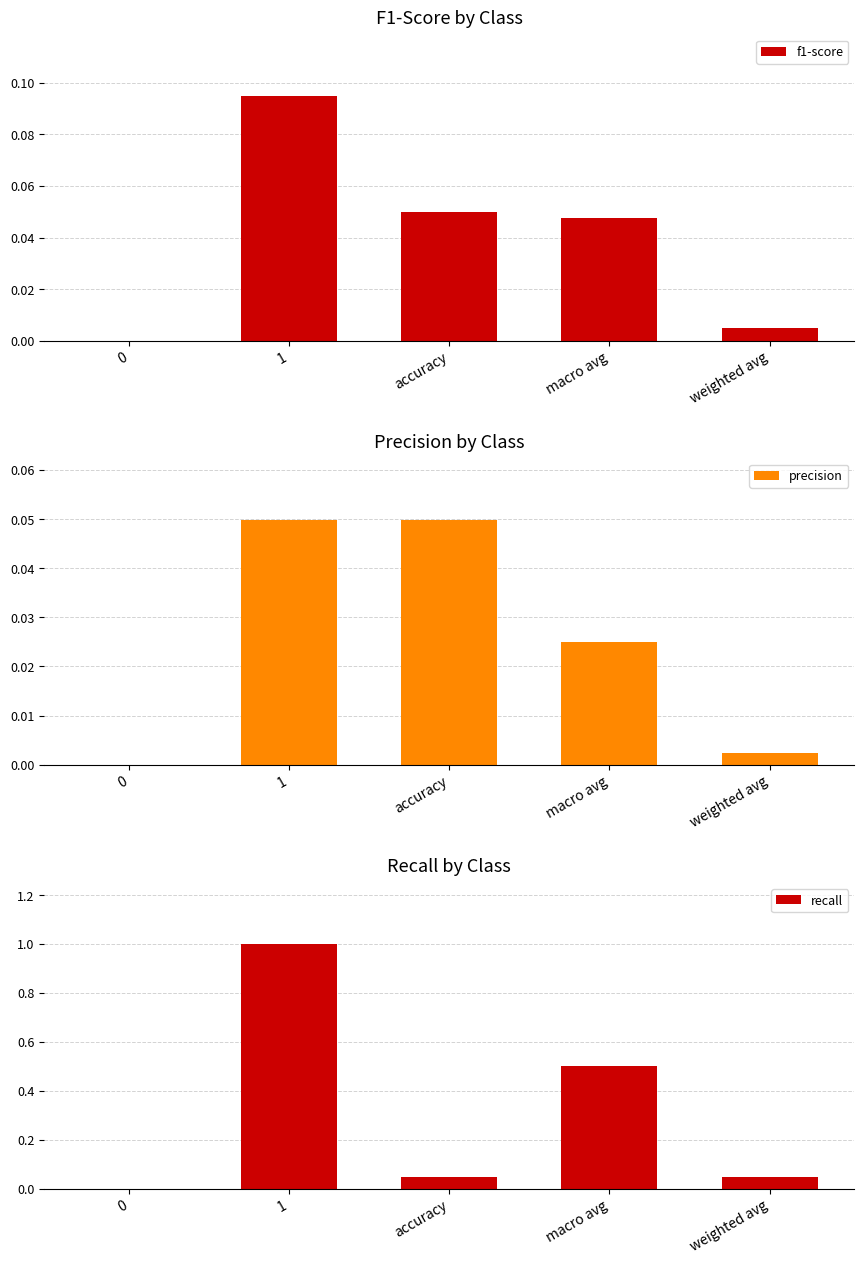

Which series has the widest spread of values?

recall